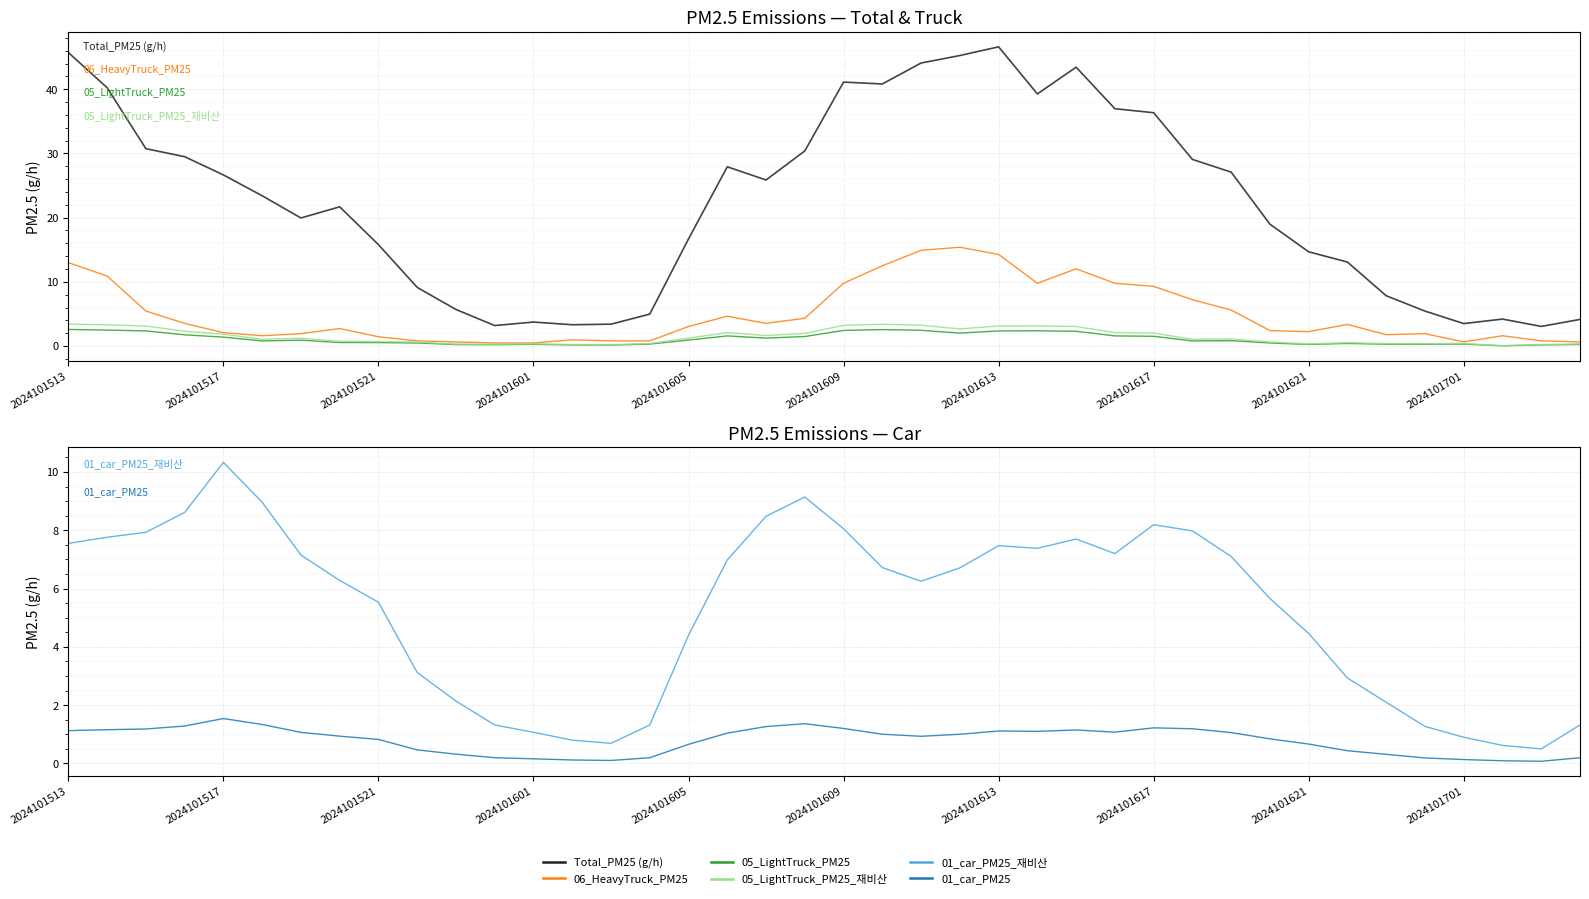

True or false: 05_LightTruck_PM25_재비산 and 06_HeavyTruck_PM25 cross at least once.

False